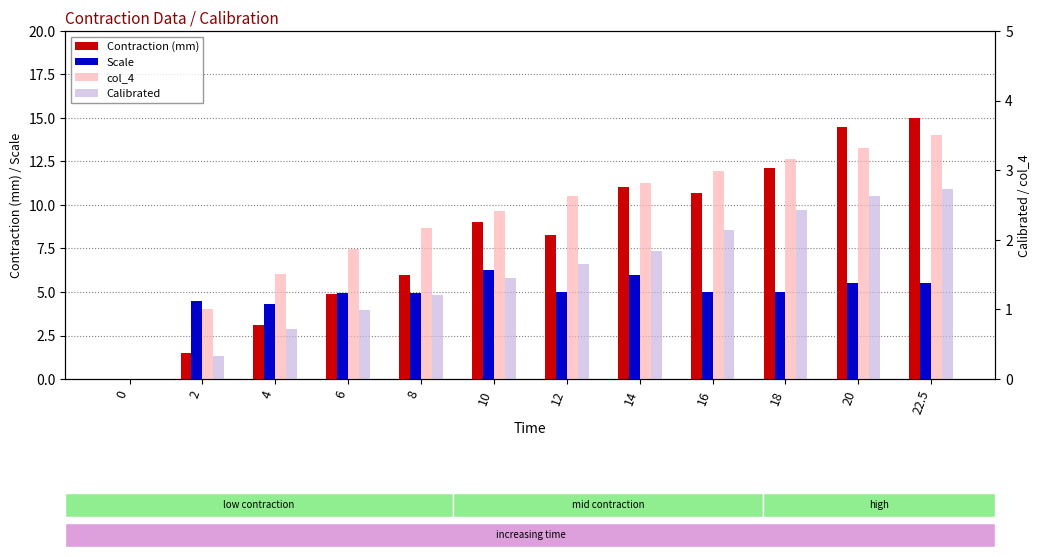

How many bars are there in total?

48